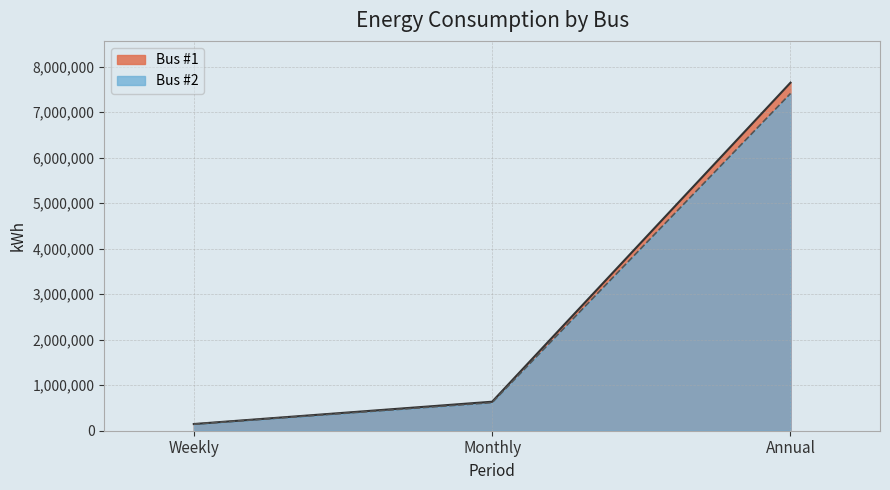

What is the total value across all series at Annual?

15058008